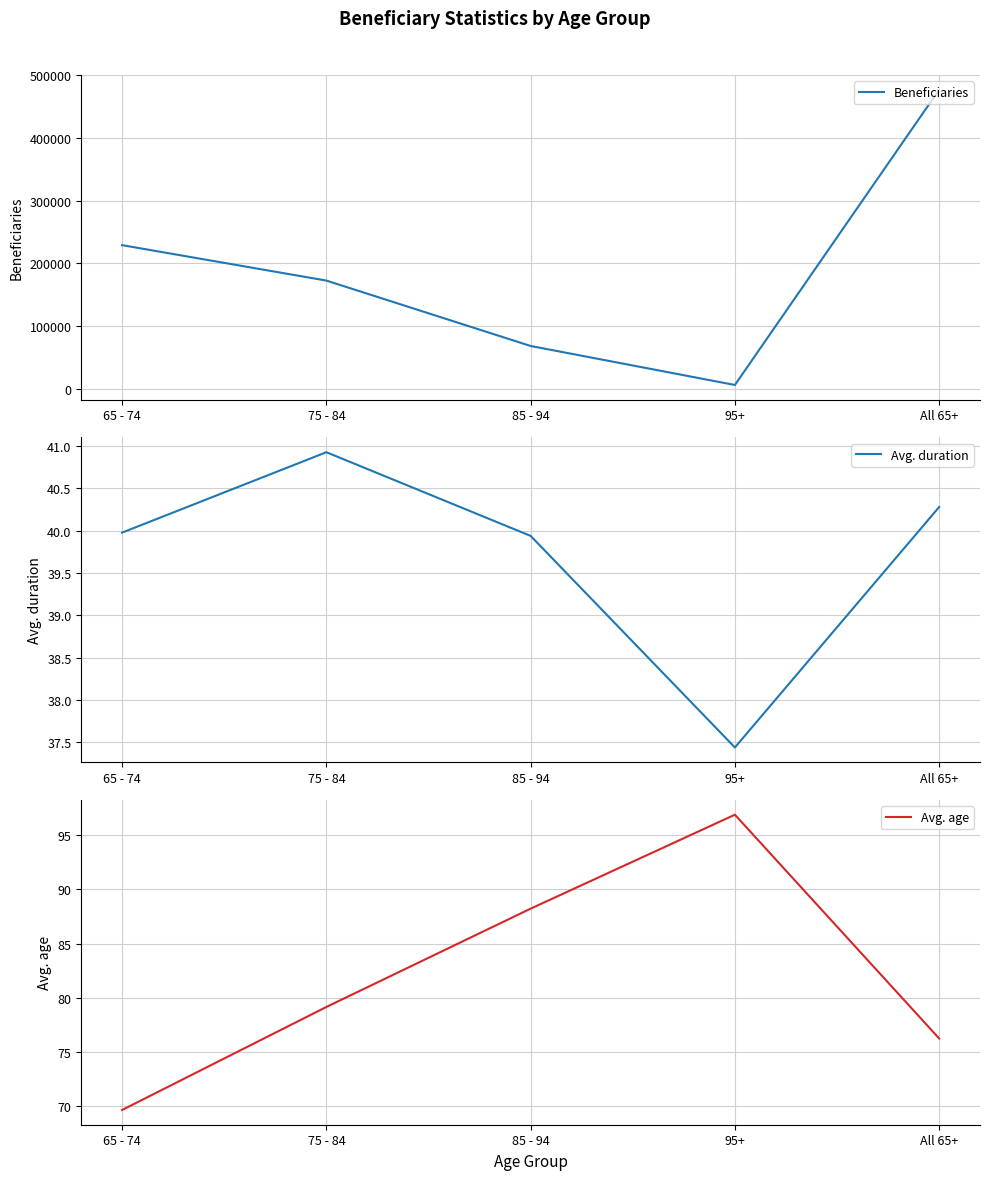

What is the sum of the Beneficiaries values at 75 - 84 and 85 - 94?

241114